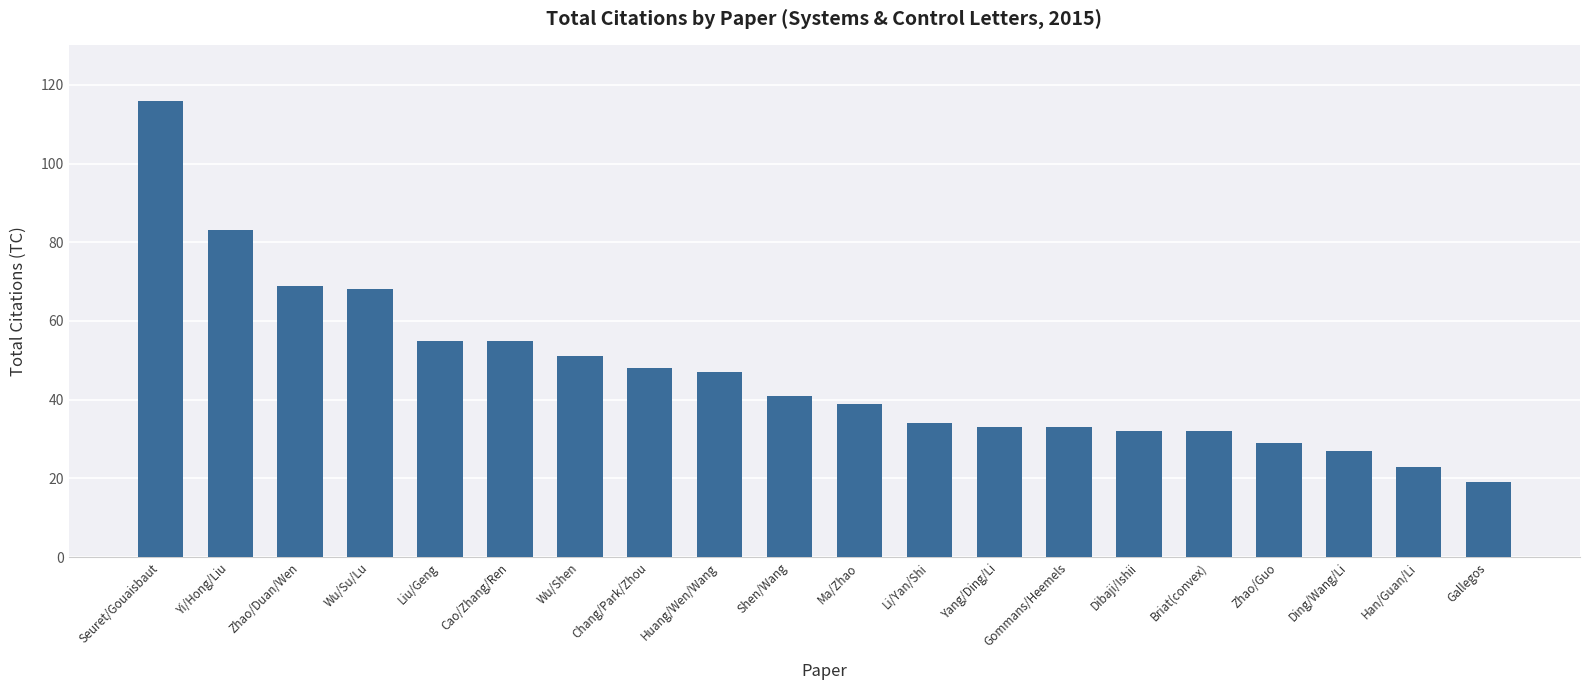

Are the bars grouped side by side (vs. stacked)?

No